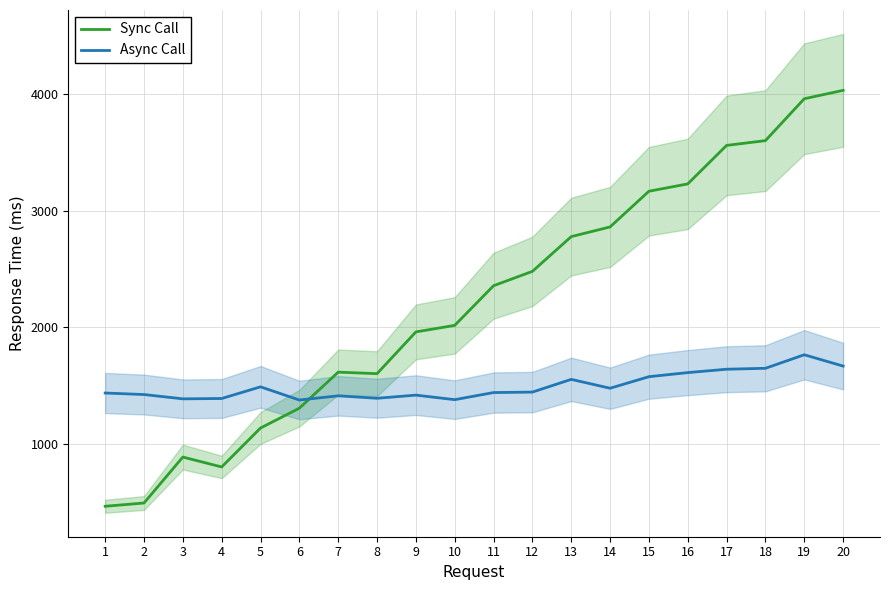

Reading right to left, transcribe all the data shown in this chart.

Sync Call: 20=4031	19=3959	18=3600	17=3559	16=3229	15=3166	14=2860	13=2777	12=2479	11=2356	10=2016	9=1960	8=1602	7=1615	6=1306	5=1136	4=802	3=887	2=493	1=465
Async Call: 20=1667	19=1764	18=1648	17=1640	16=1611	15=1576	14=1477	13=1553	12=1444	11=1440	10=1379	9=1418	8=1391	7=1412	6=1376	5=1489	4=1389	3=1386	2=1423	1=1436